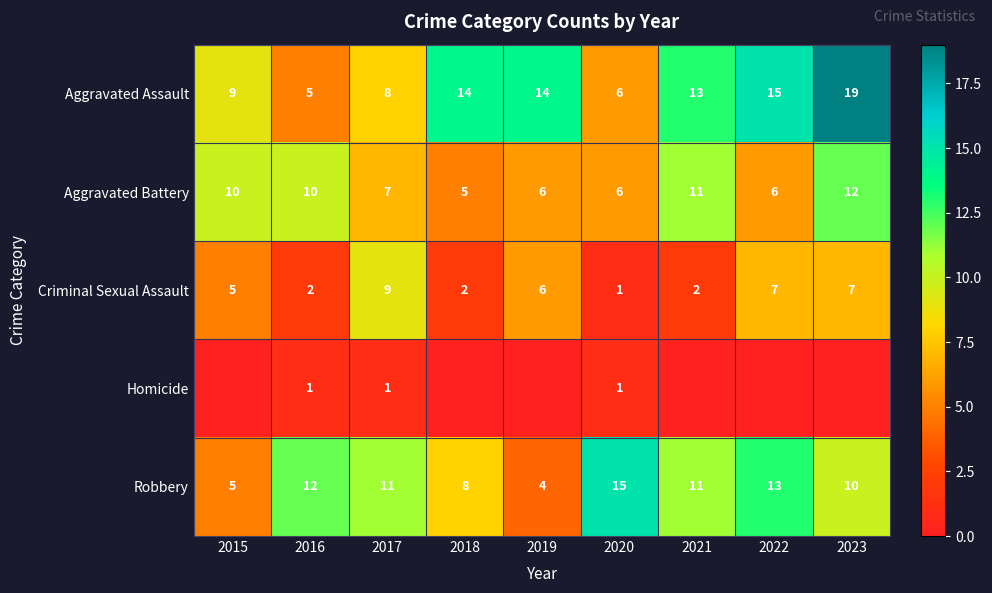

Is the value of Aggravated Battery at 2022 greater than the value of Aggravated Assault at 2022?

No